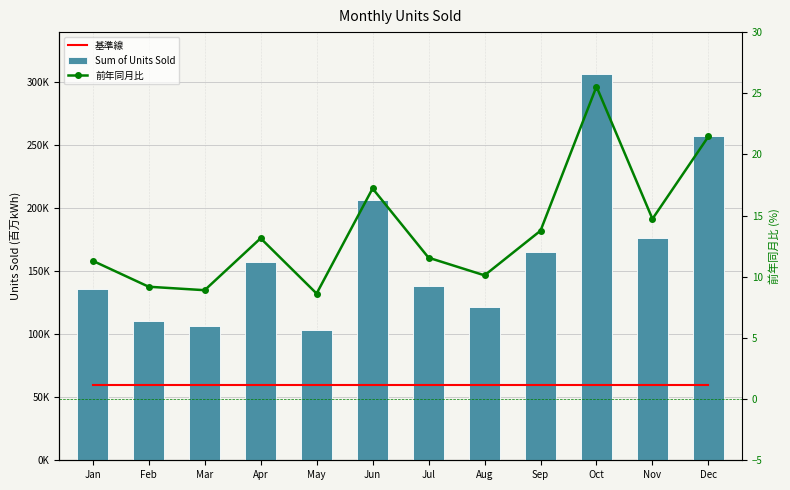

What is the difference between the highest and lowest values at Jun?

206586.8